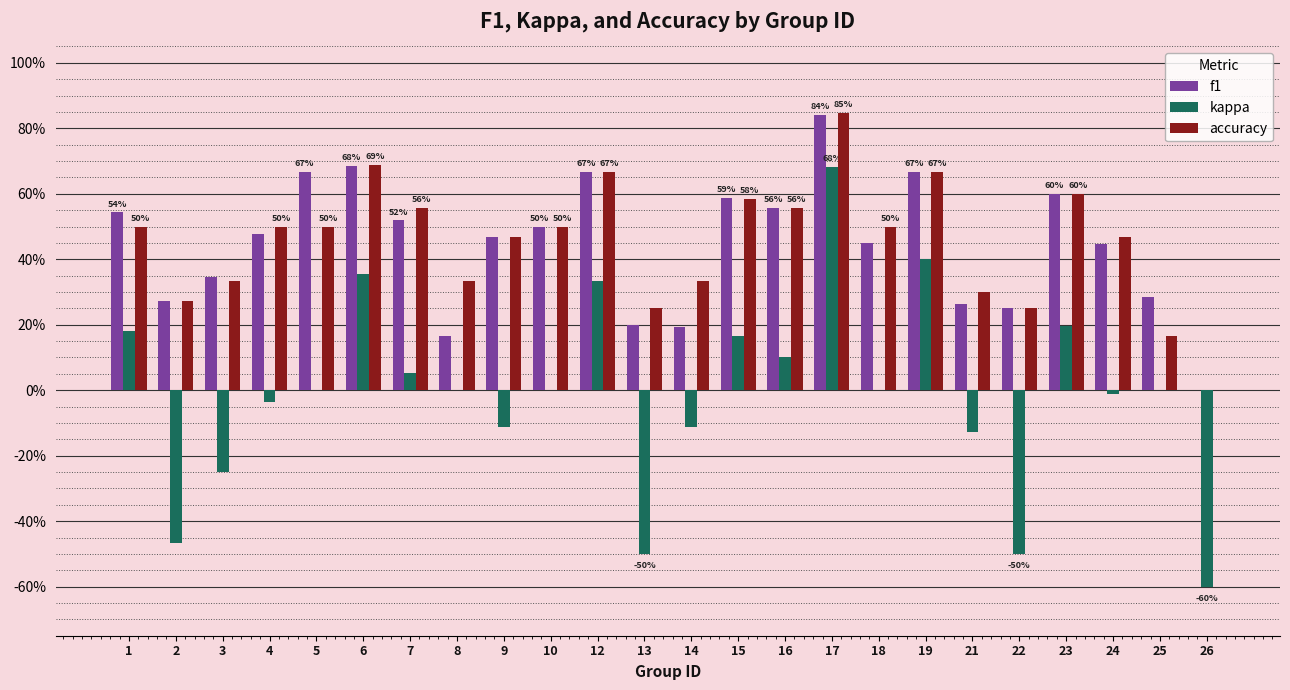

Does the chart contain stacked bars?

No